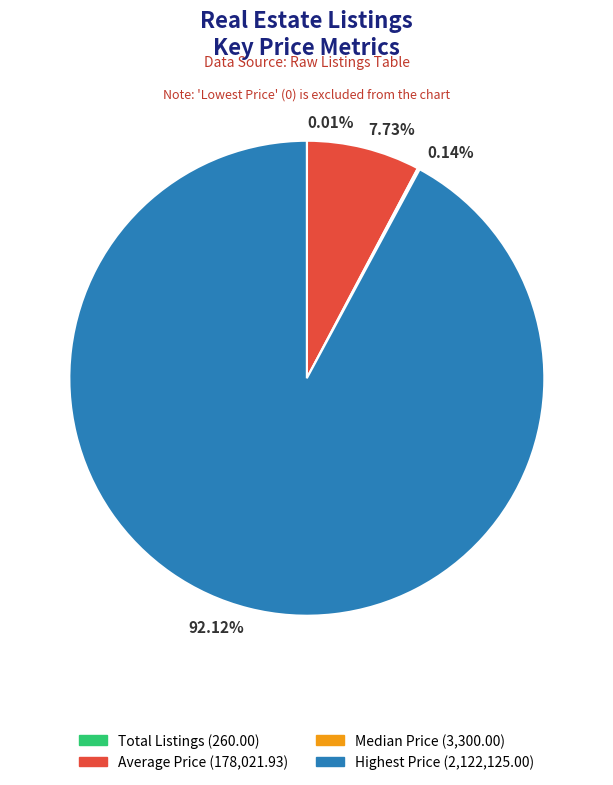

Is there any slice that represents more than half of the pie?

Yes